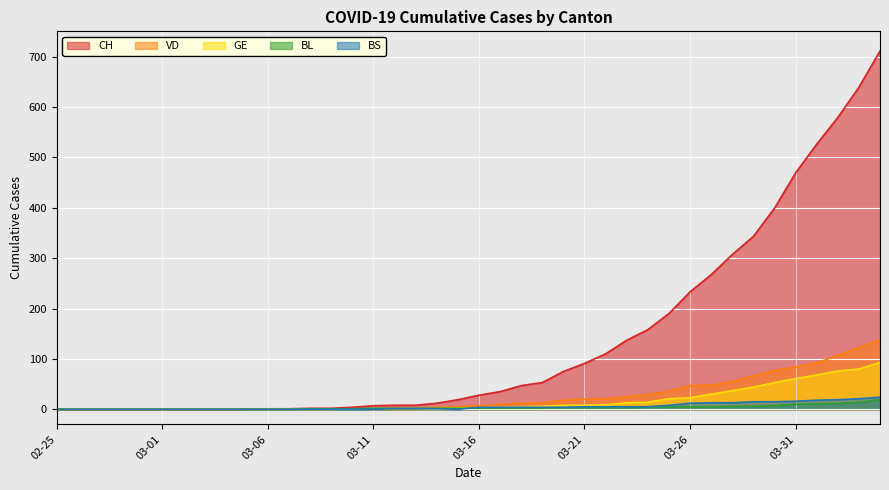

Which series has the largest total across all categories?

CH